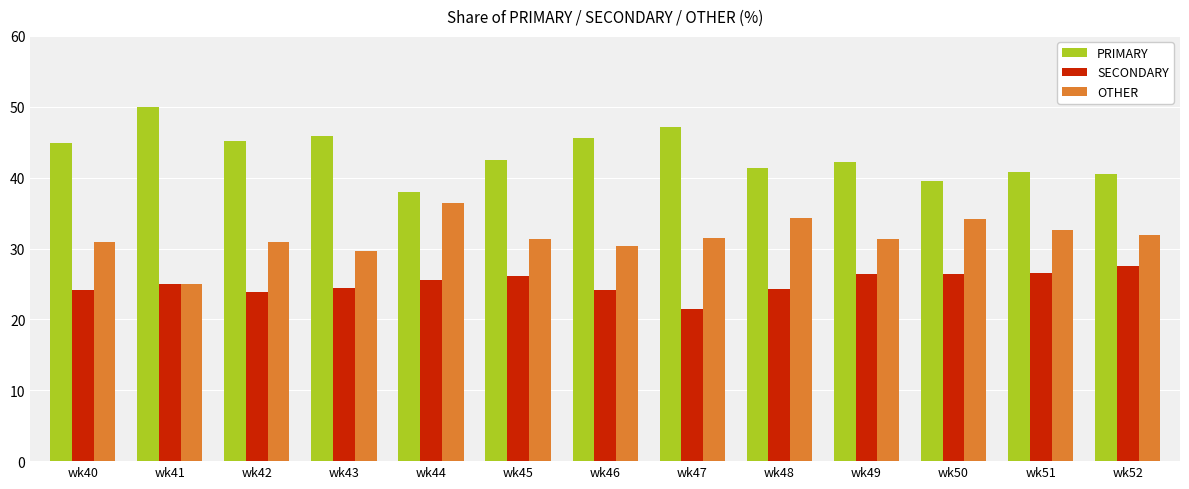

Count the number of data series in this chart.

3